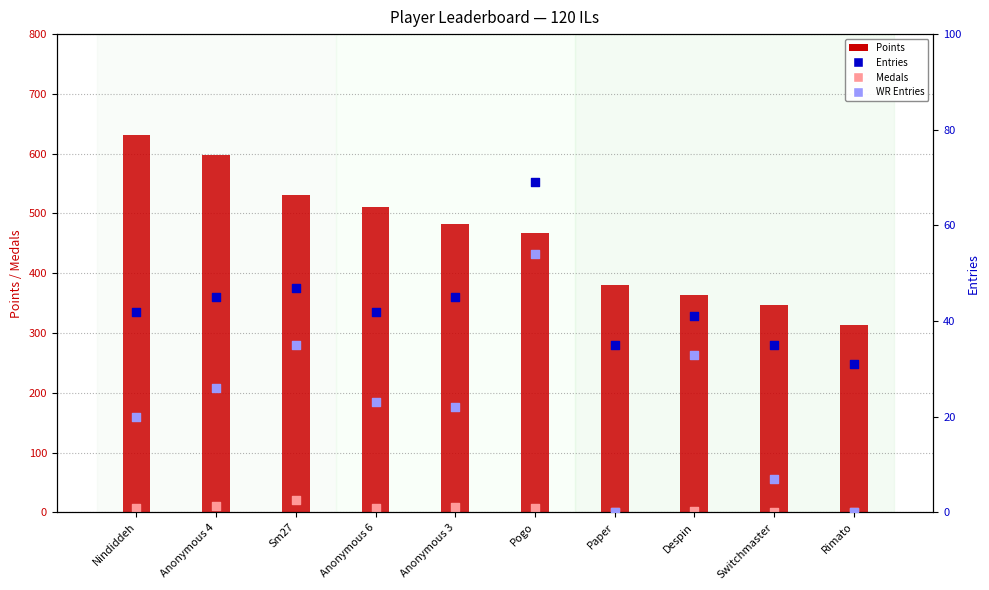

Is the value of Points at Paper greater than the value of Entries at Nindiddeh?

Yes